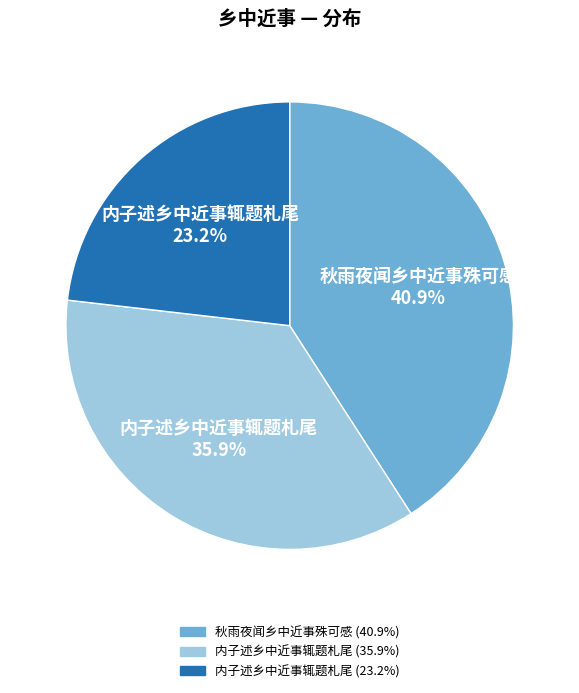

Does any single category account for the majority?

No